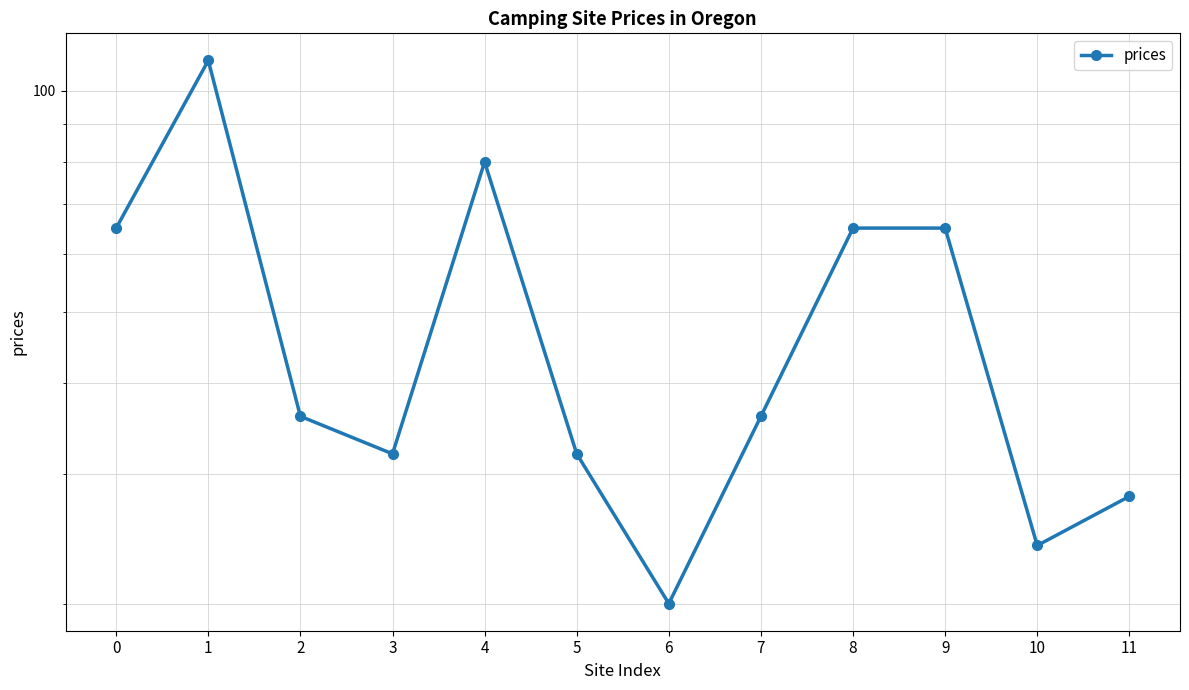

What is the sum of the values at 5 and 7?

68